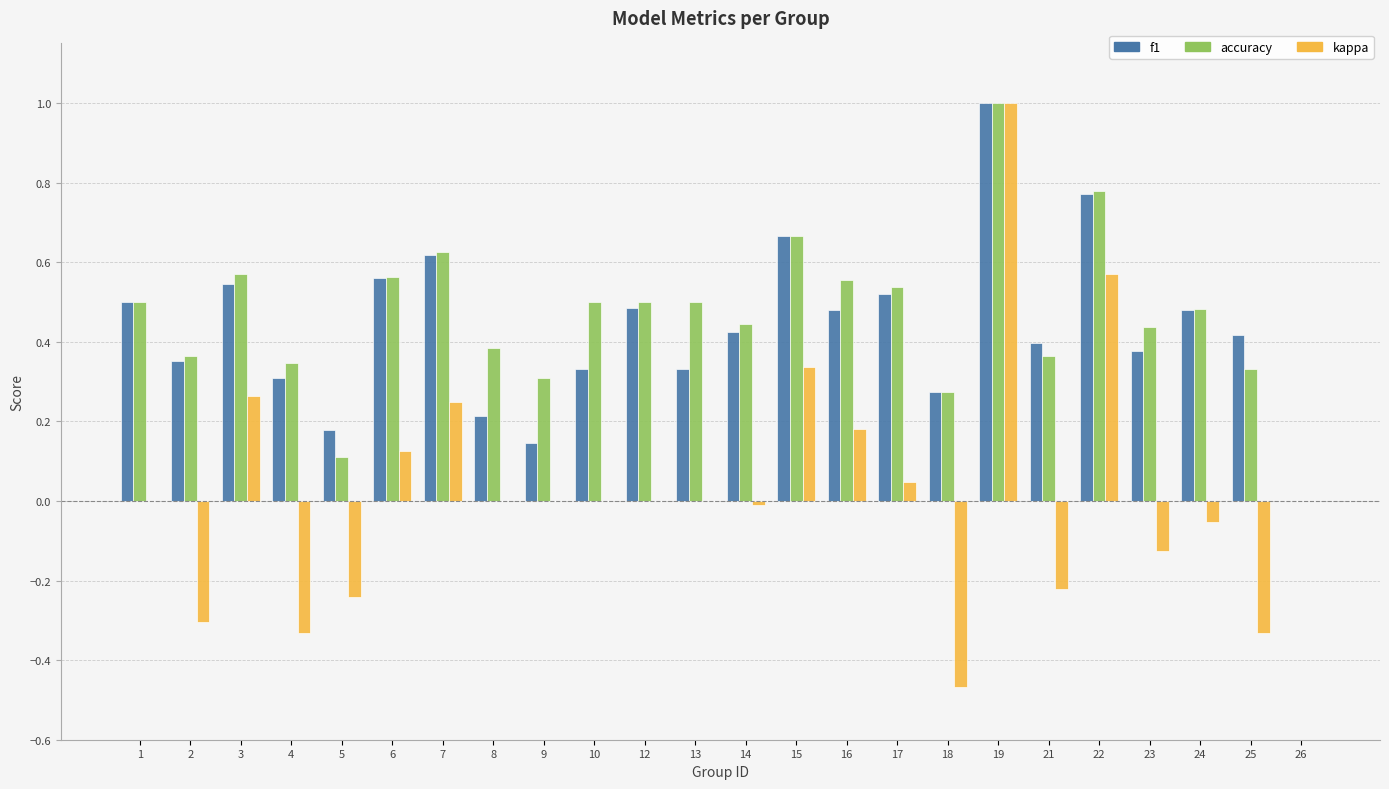

What is the sum of all f1 values?

10.4